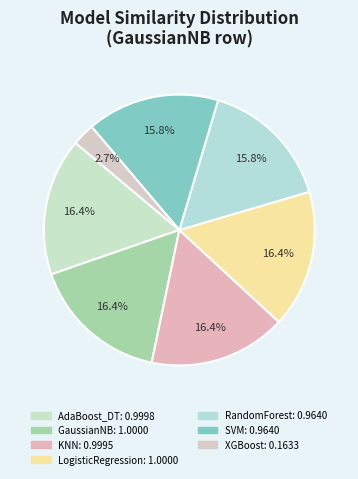

The RandomForest slice represents 16% of the pie. True or false?

True